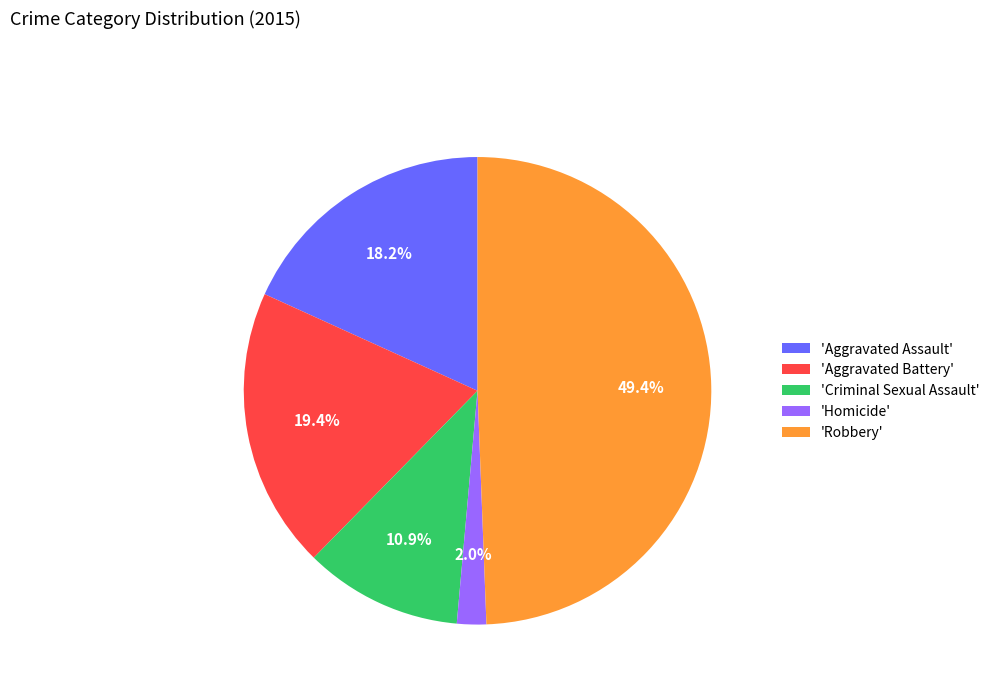

Rank the categories by value from highest to lowest.

'Robbery', 'Aggravated Battery', 'Aggravated Assault', 'Criminal Sexual Assault', 'Homicide'